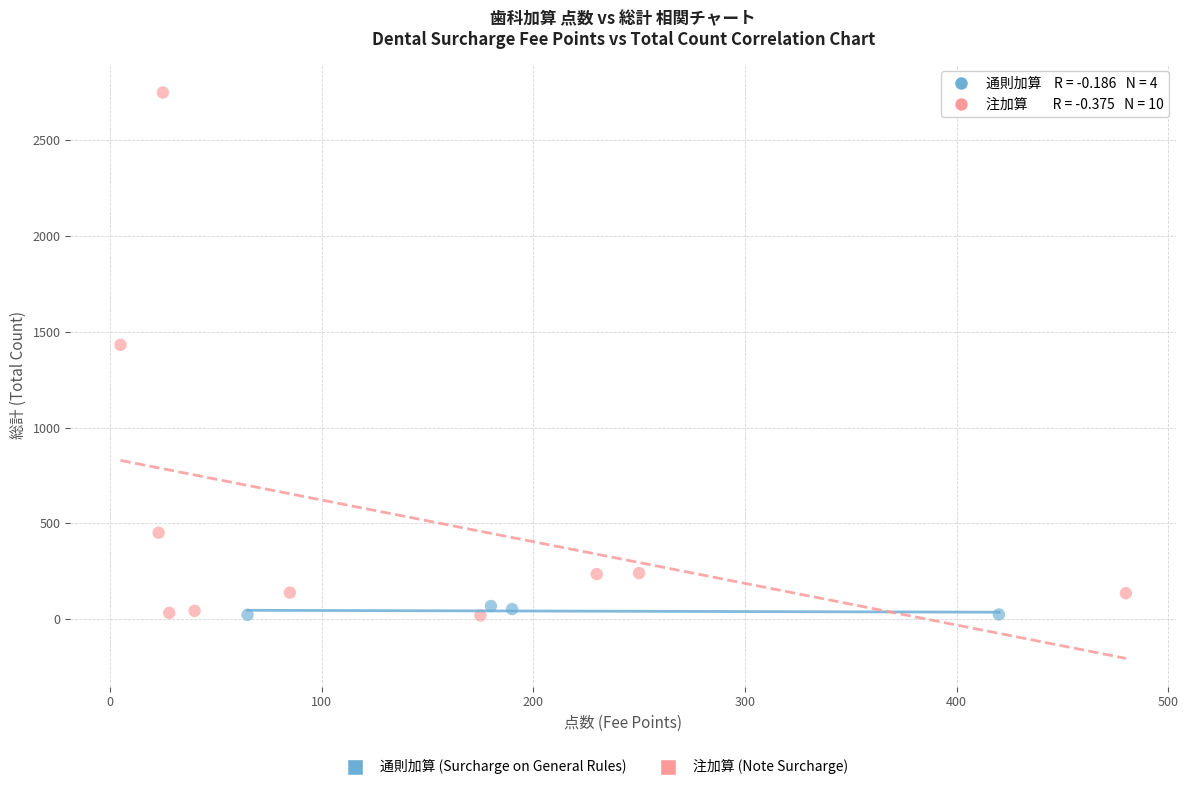

Which series has the widest spread of Y values?

注加算 (Note Surcharge)